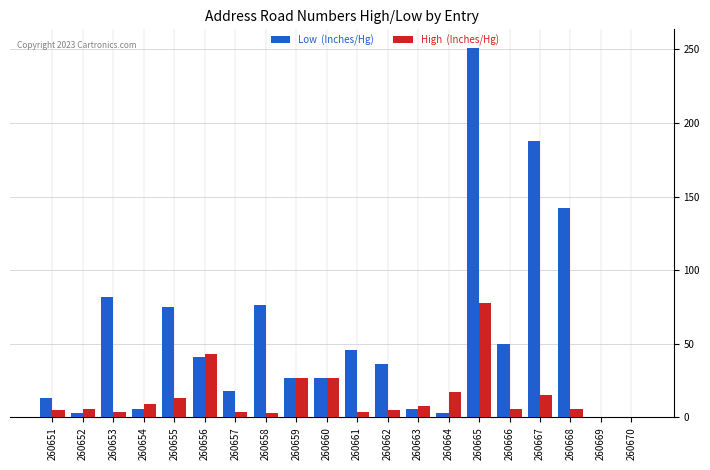

What is the maximum value shown in the chart?

251